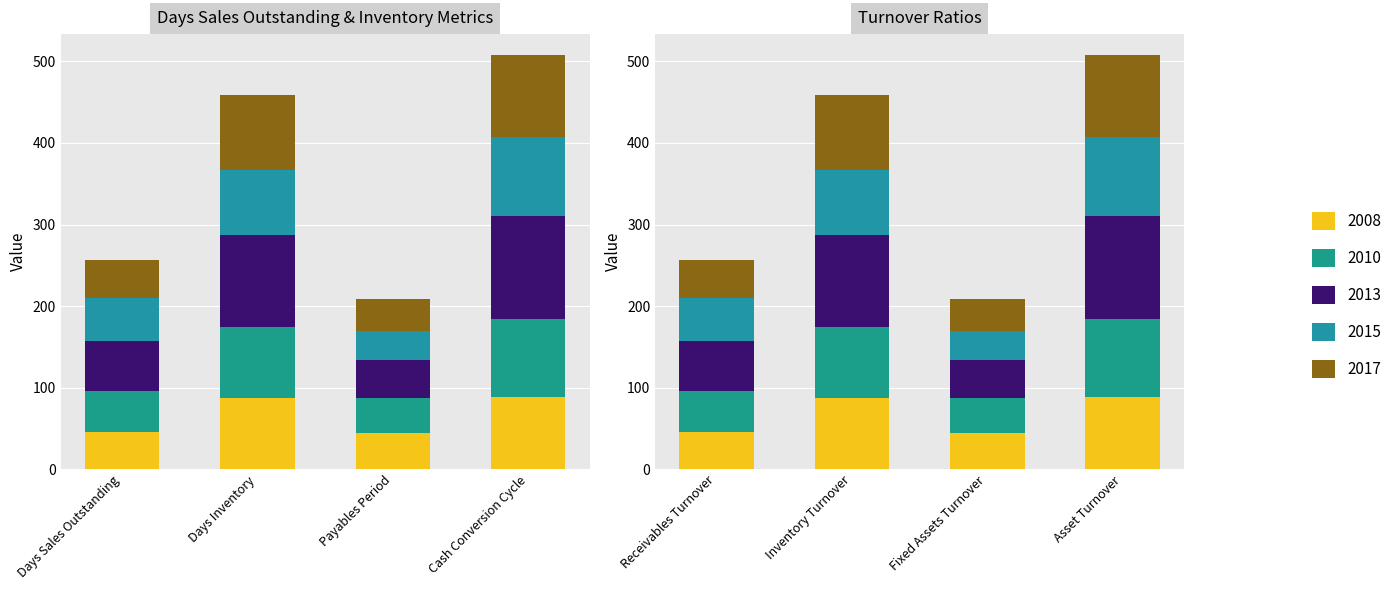

What is the total value across all series at Payables Period?

208.3